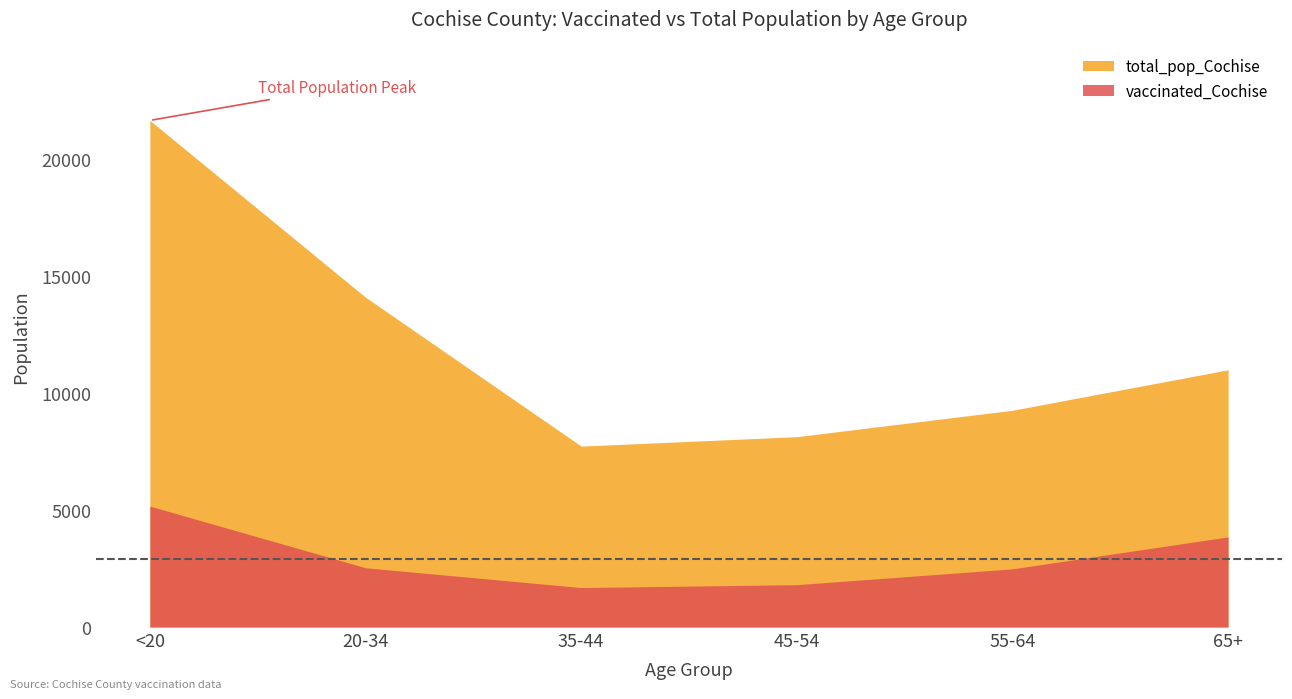

What is the greatest value displayed?

21632